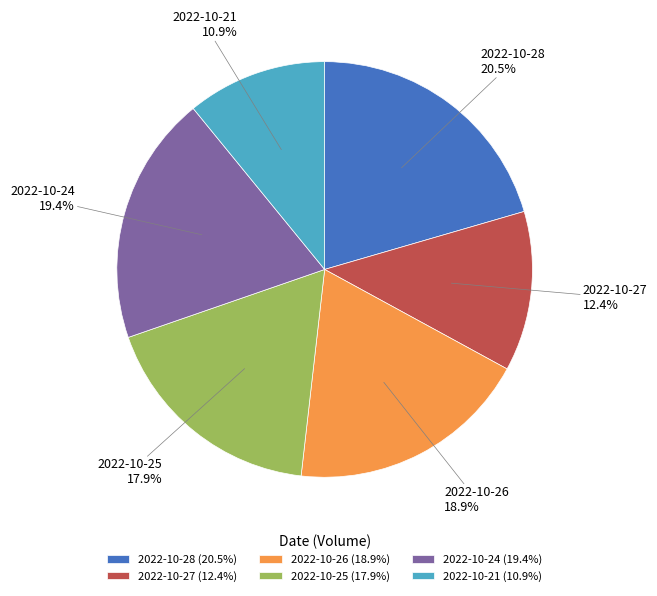

Which has a higher value, 2022-10-24 or 2022-10-26?

2022-10-24